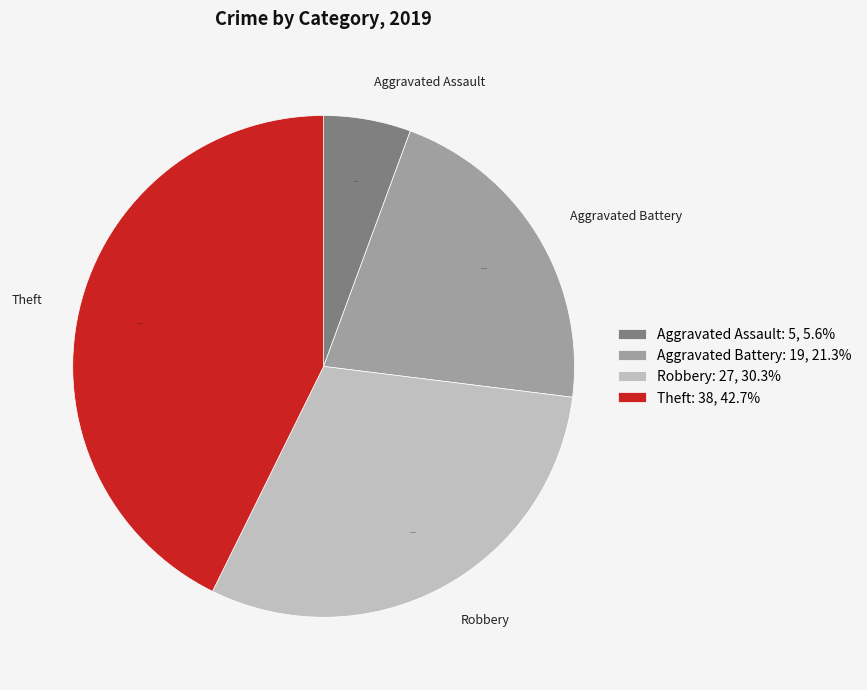

To the nearest percent, what is the difference between the Theft and Aggravated Battery slice percentages?

21%